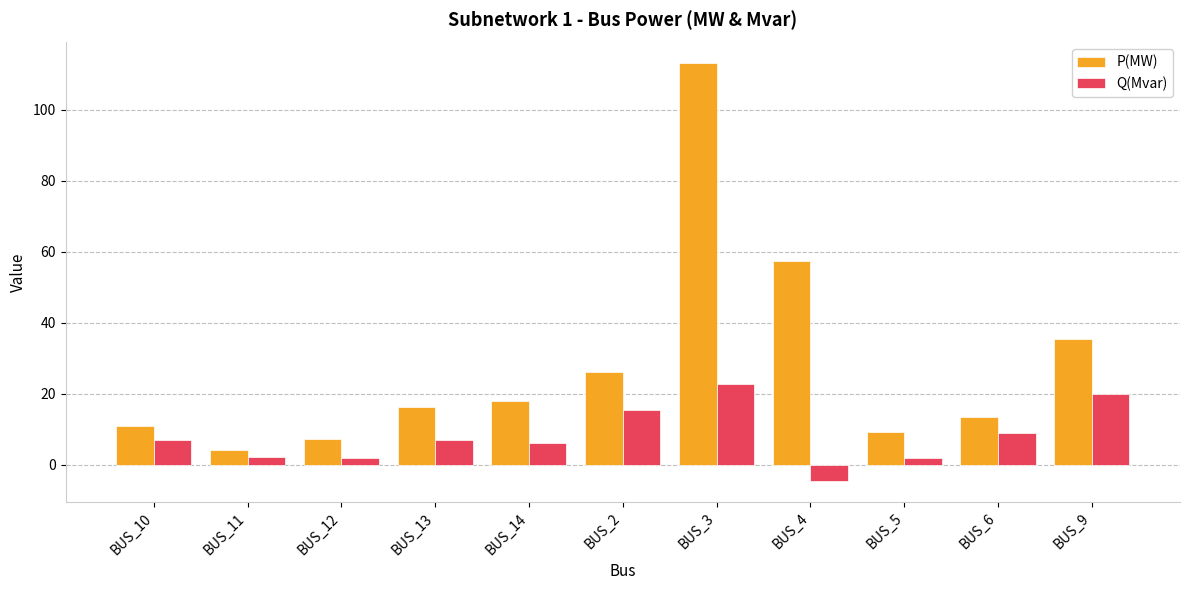

Which series changed the most between BUS_6 and BUS_9?

P(MW)